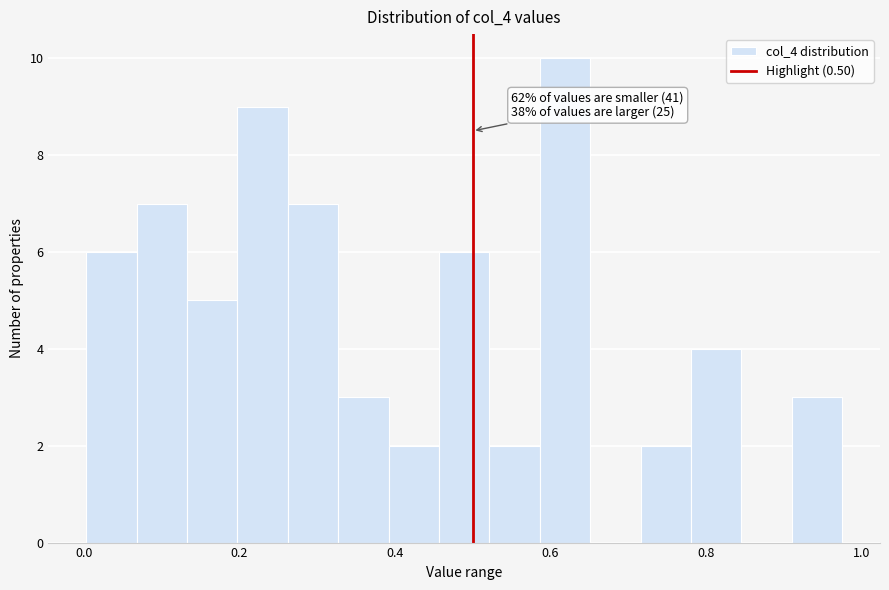

Around what value on the x-axis is the tallest bar? Give the approximate position of its centre, as read against the axis.

0.62